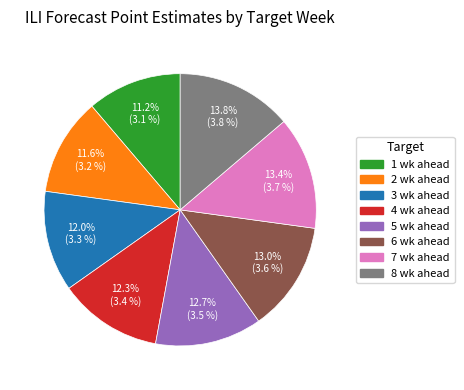

How much of the chart is everything except 5 wk ahead?

87.3%